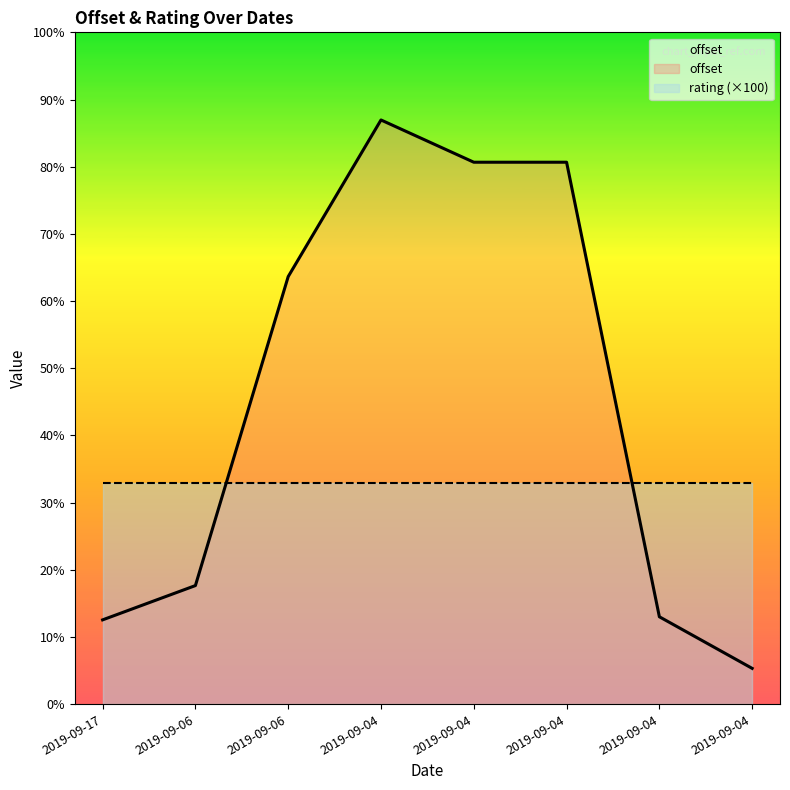

What is the ratio of the value at 2019-09-04 to the value at 2019-09-06?

0.1